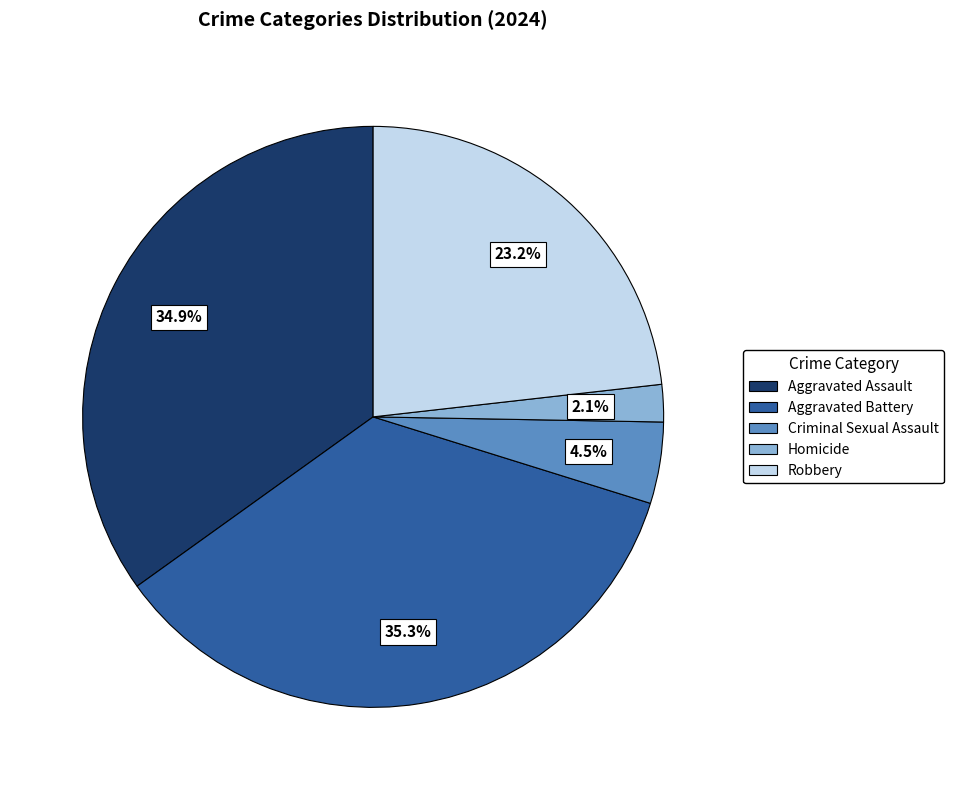

Does Robbery account for over 50% of the chart?

No